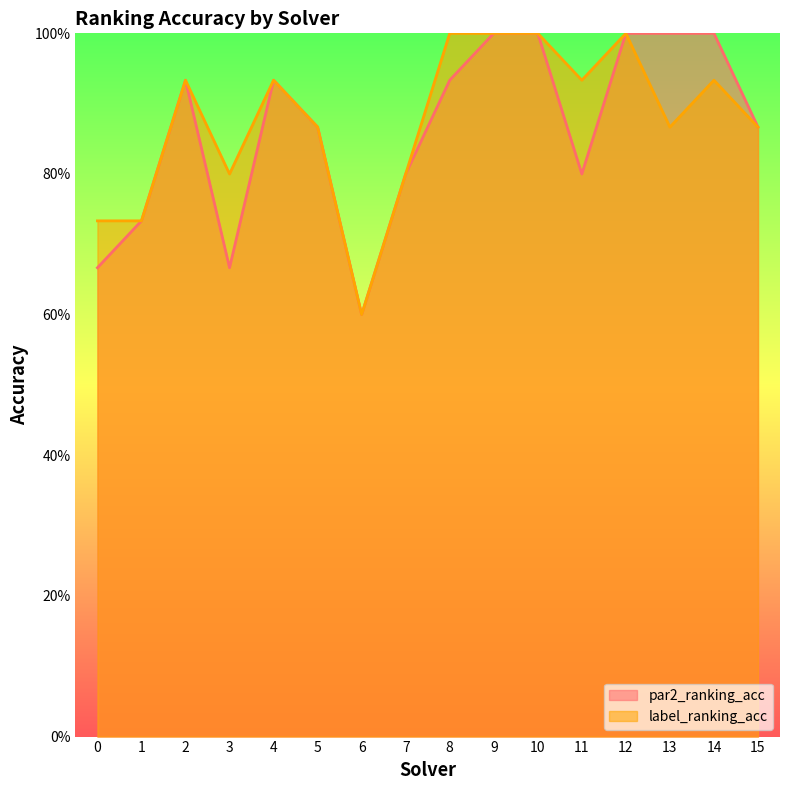

Does the chart have visible grid lines?

No